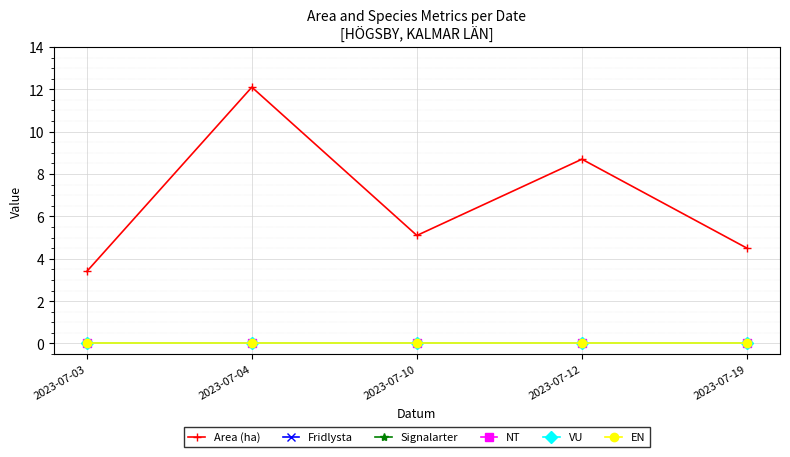

How many lines are shown in the chart?

6